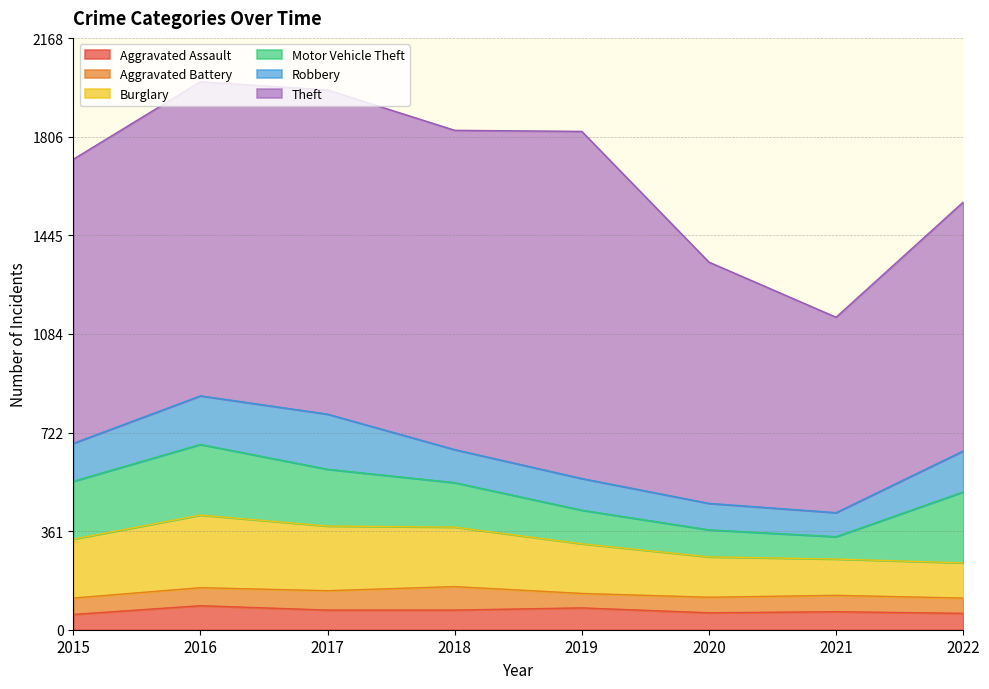

How many lines are shown in the chart?

6